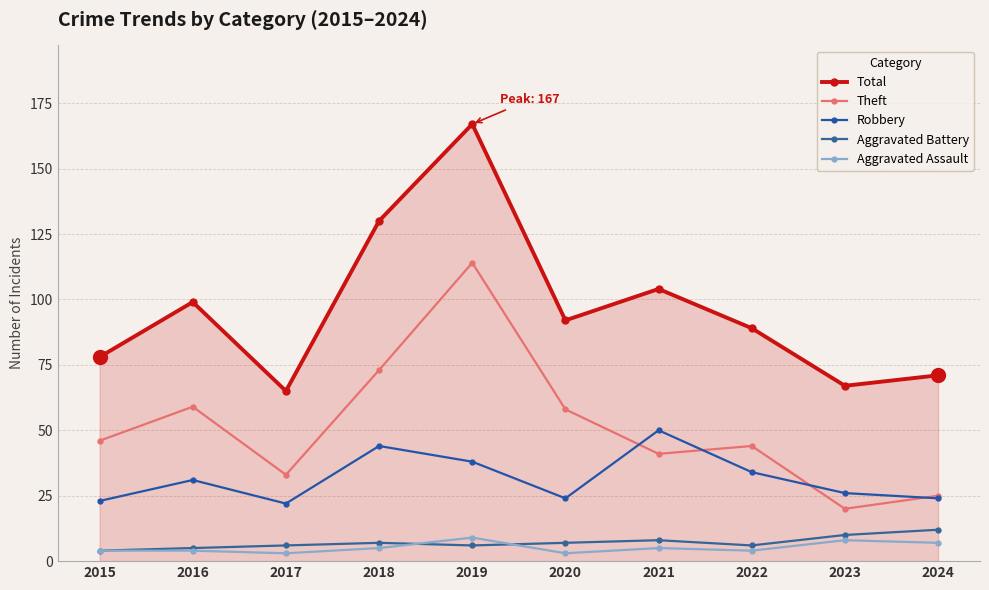

Read the Total value at 2015.

78